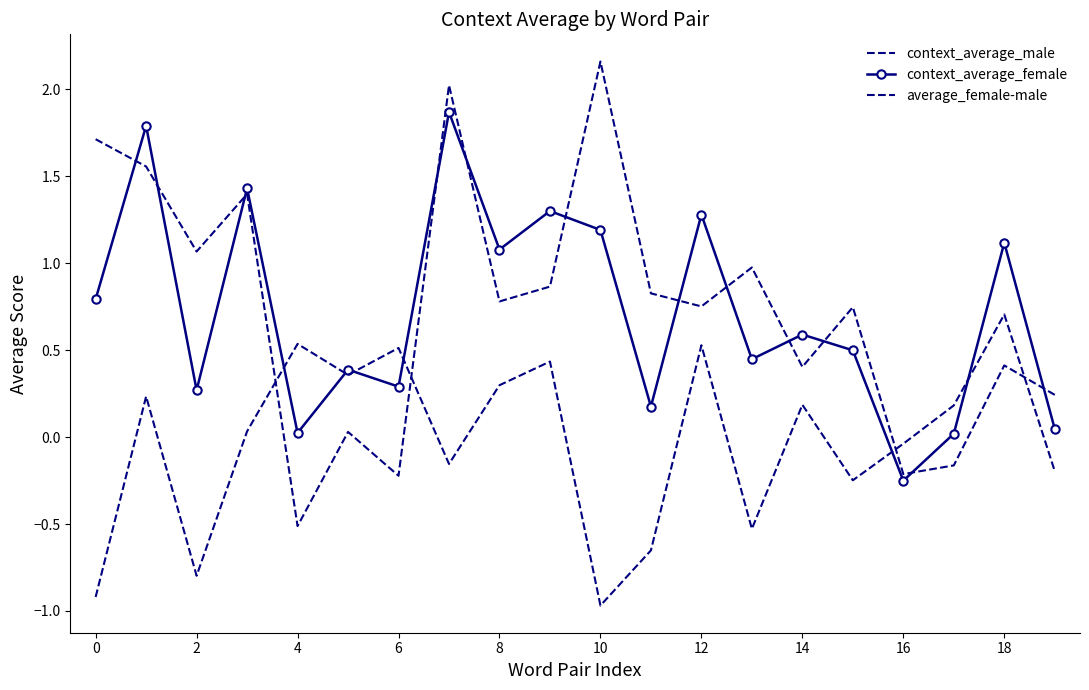

What is the label of the 2nd point from the right?

18